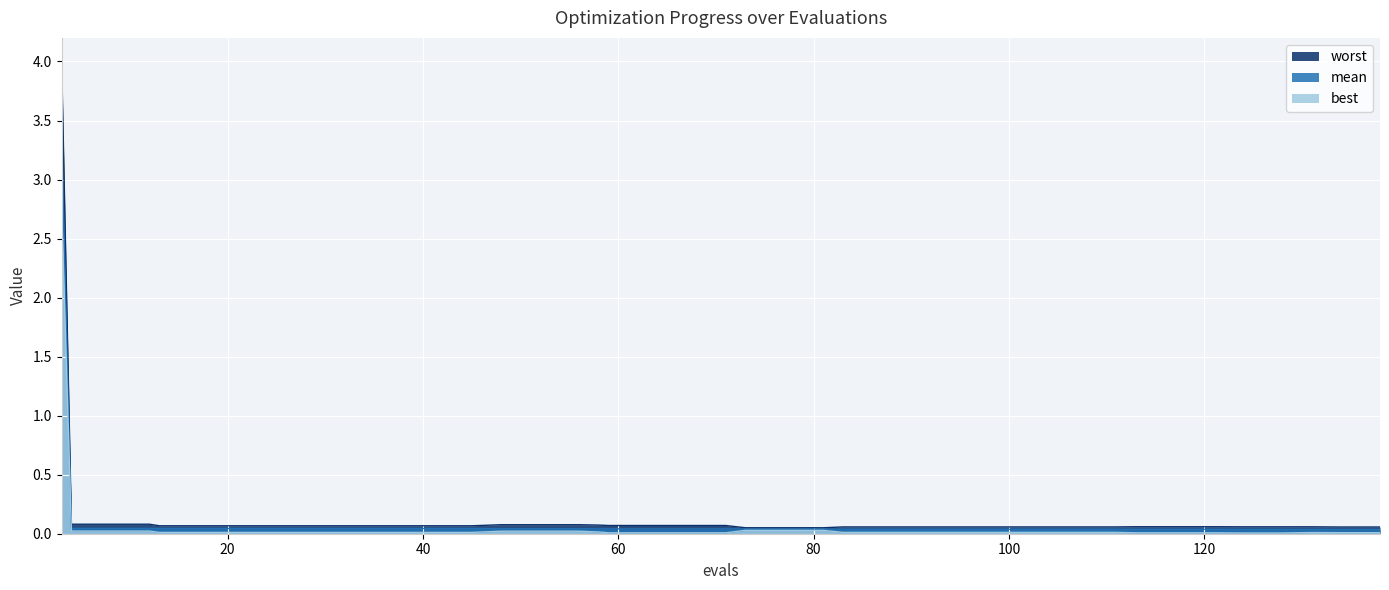

List the series in order of their overall mean, highest first.

worst, mean, best